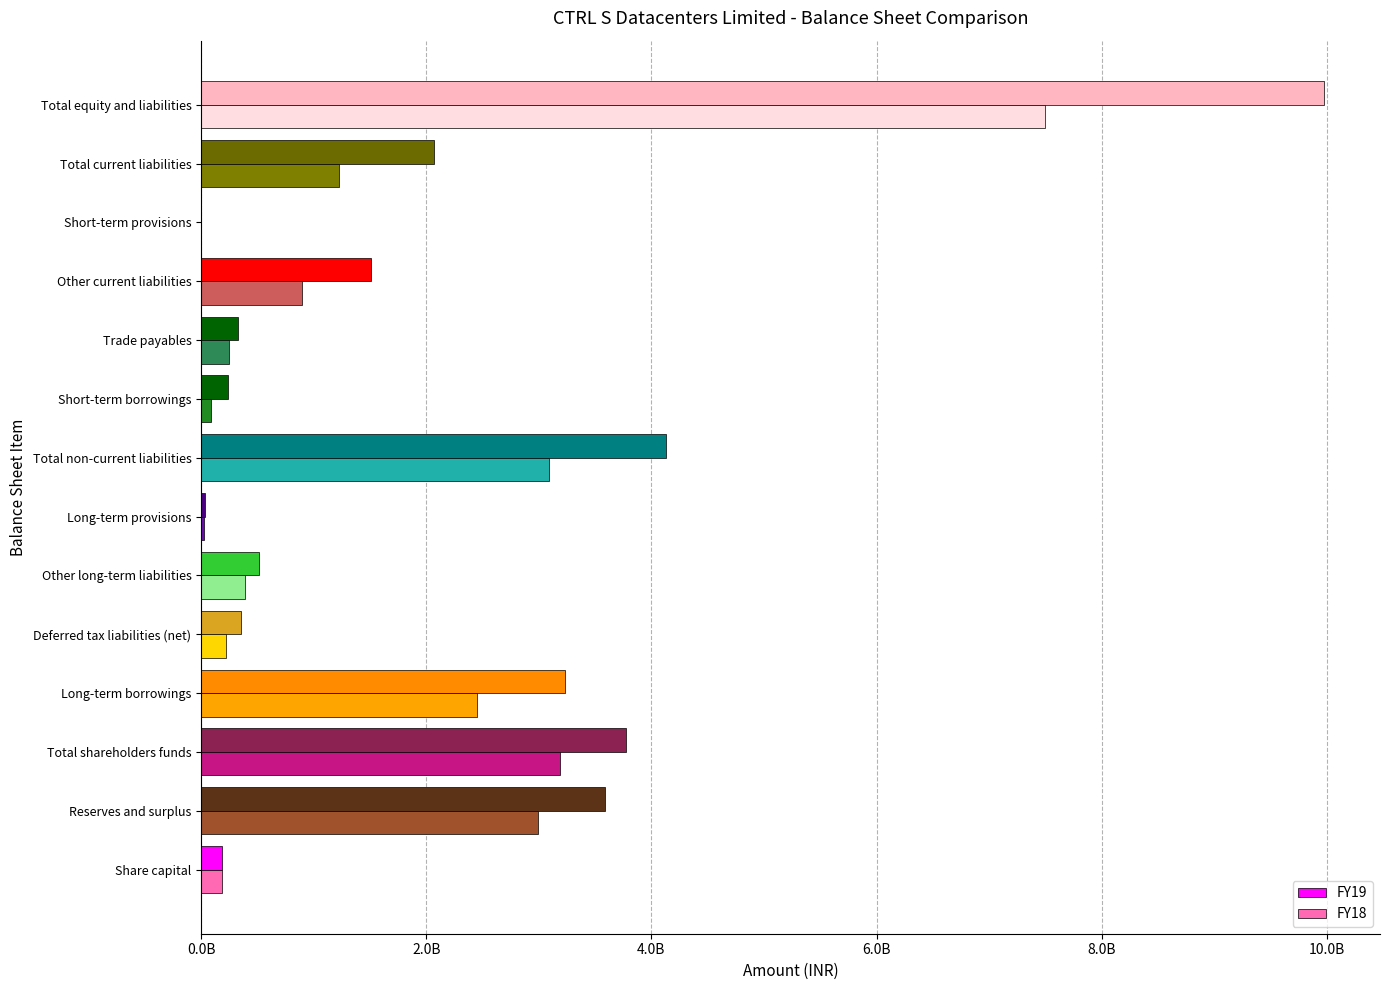

Which series has the widest spread of values?

FY19